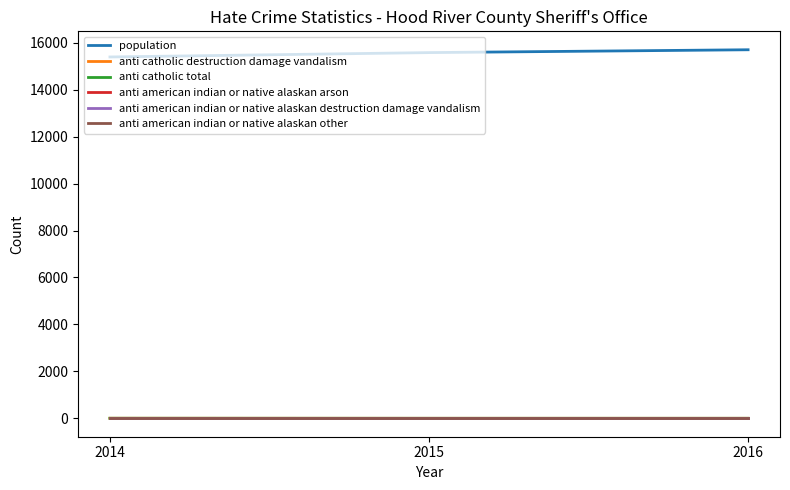

True or false: anti catholic total has a value of 1 at 2014.

False